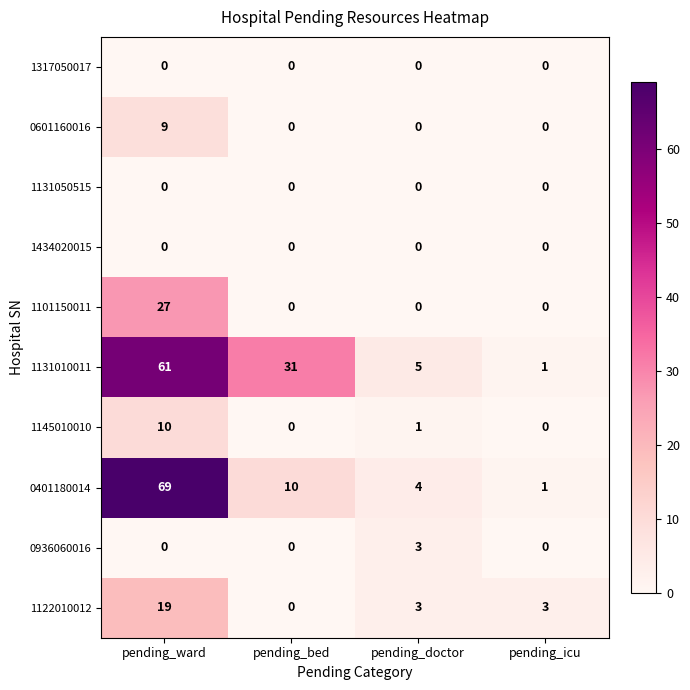

What is the maximum value shown in the chart?

69